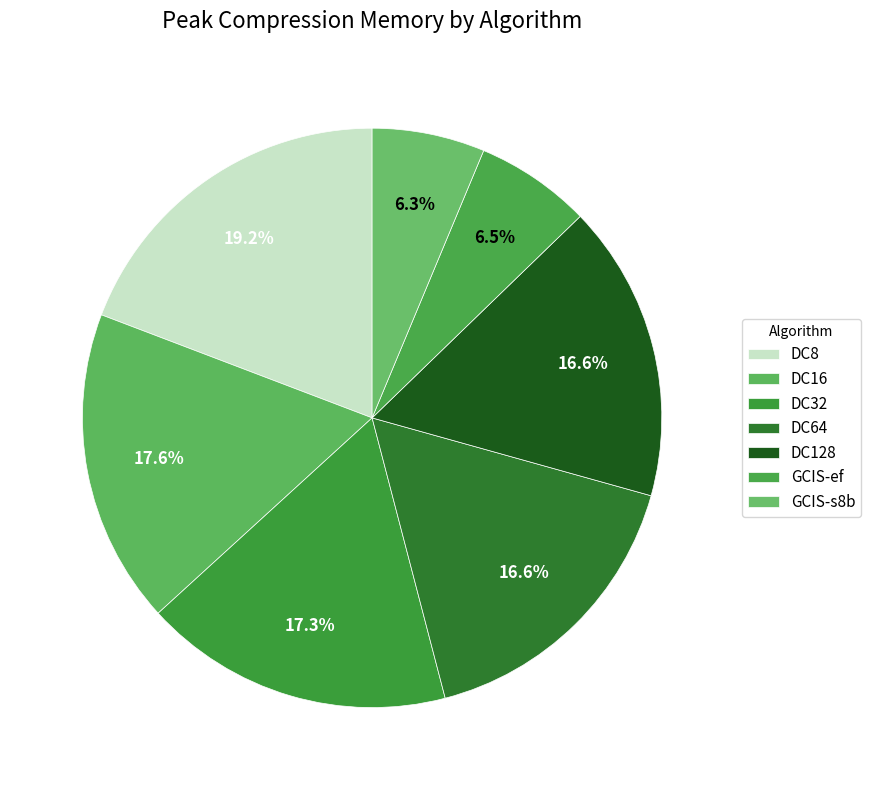

What is the smallest slice in the pie chart?

GCIS-s8b